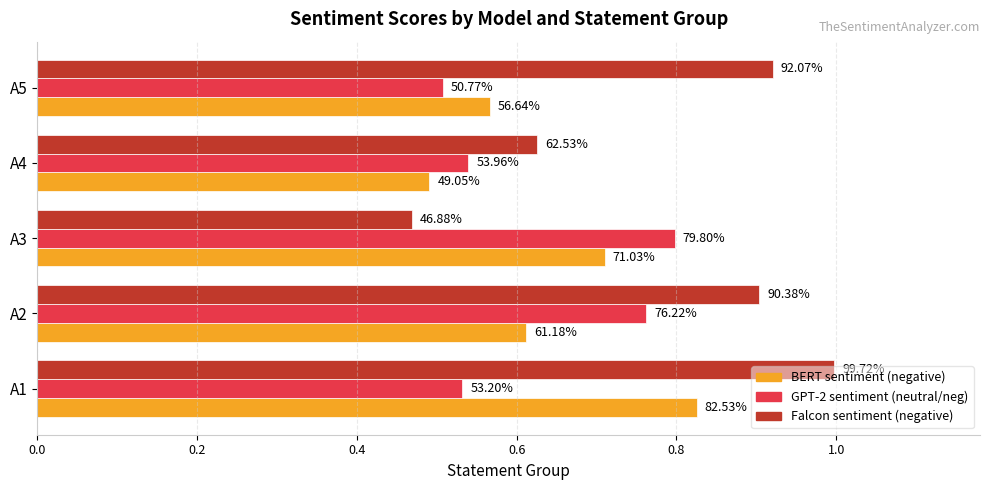

What is the difference between the maximum and second lowest values in the GPT-2 sentiment (neutral/neg) series?

0.3